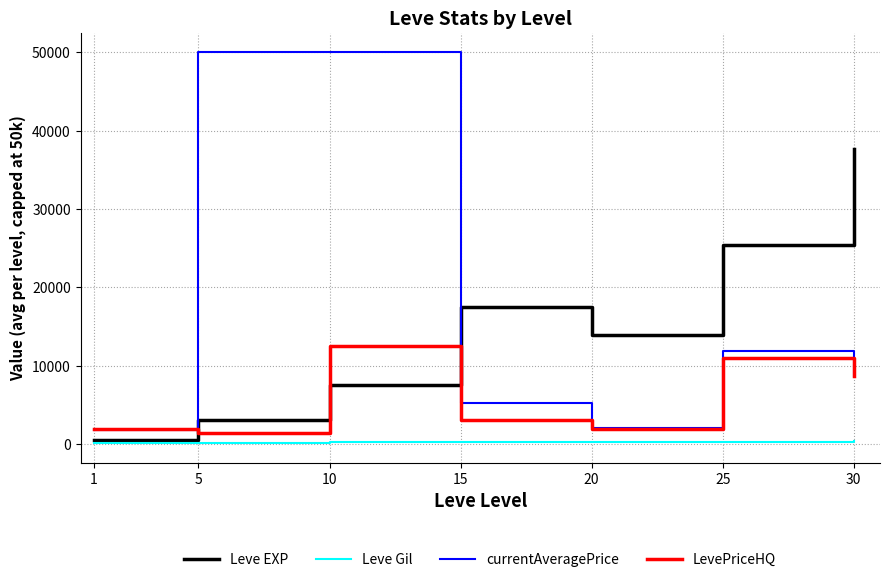

What is the maximum value shown in the chart?

50000.0